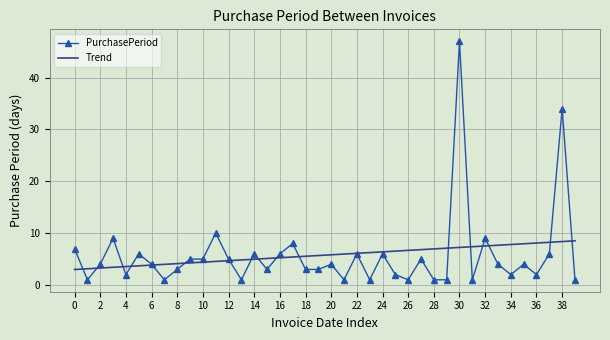

List the series in order of their peak value, highest first.

PurchasePeriod, Trend